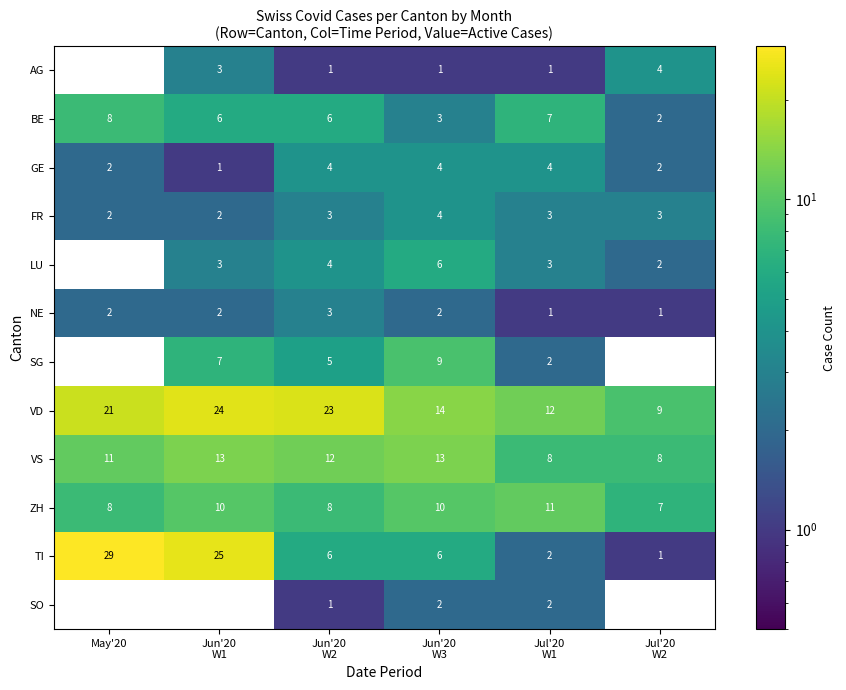

How many LU values are between 2 and 4?

4